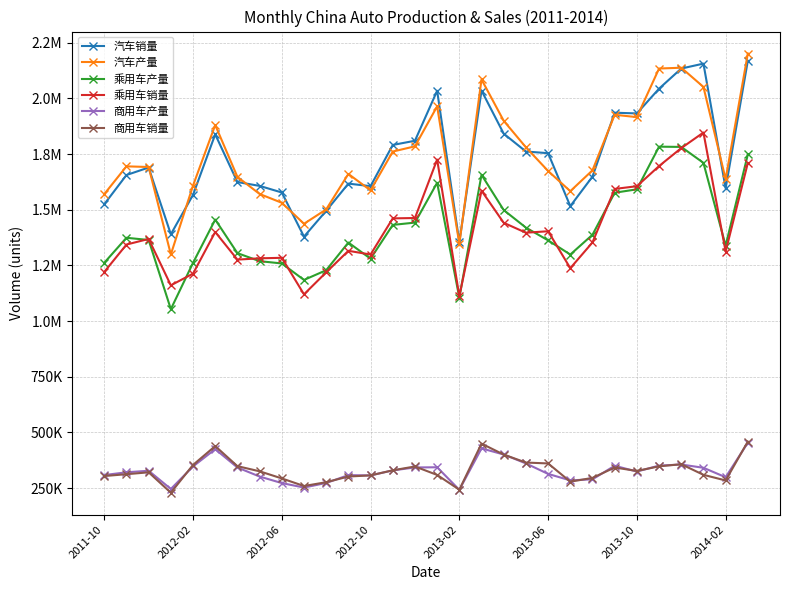

What are all the series names shown in the legend?

汽车销量, 汽车产量, 乘用车产量, 乘用车销量, 商用车产量, 商用车销量